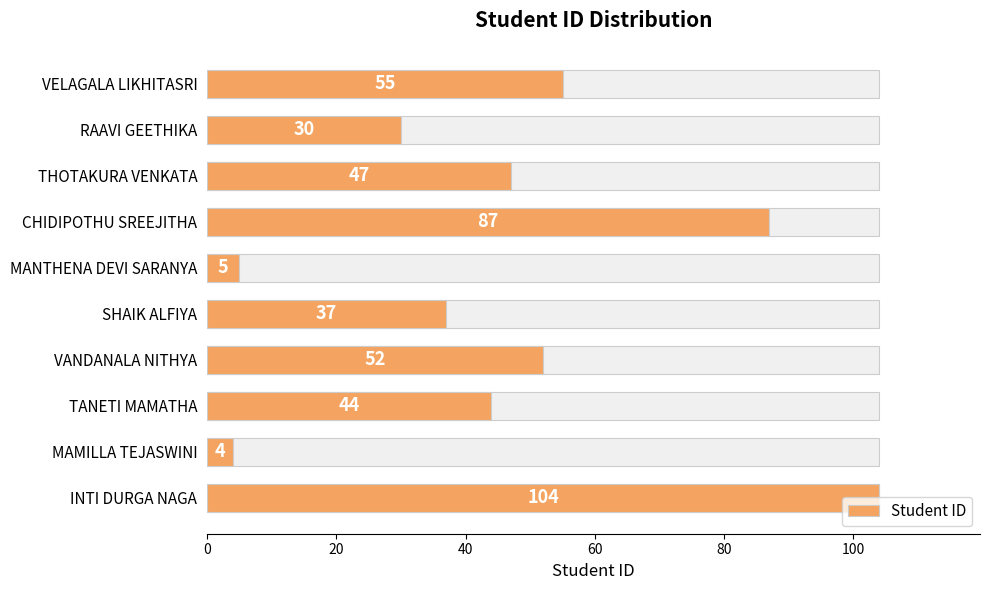

What is the value of the 6th bar from the left?

37